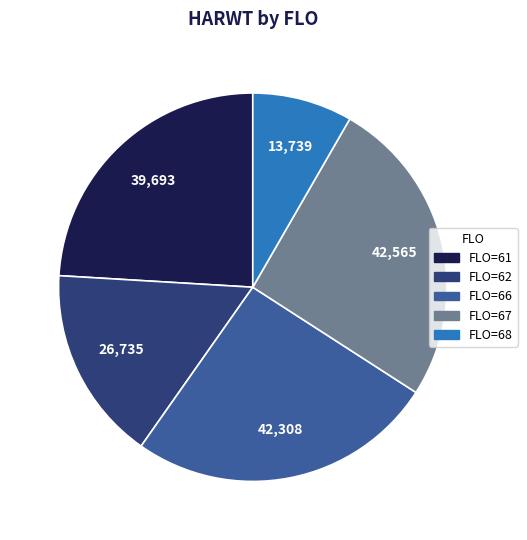

Is there a majority slice in this chart?

No